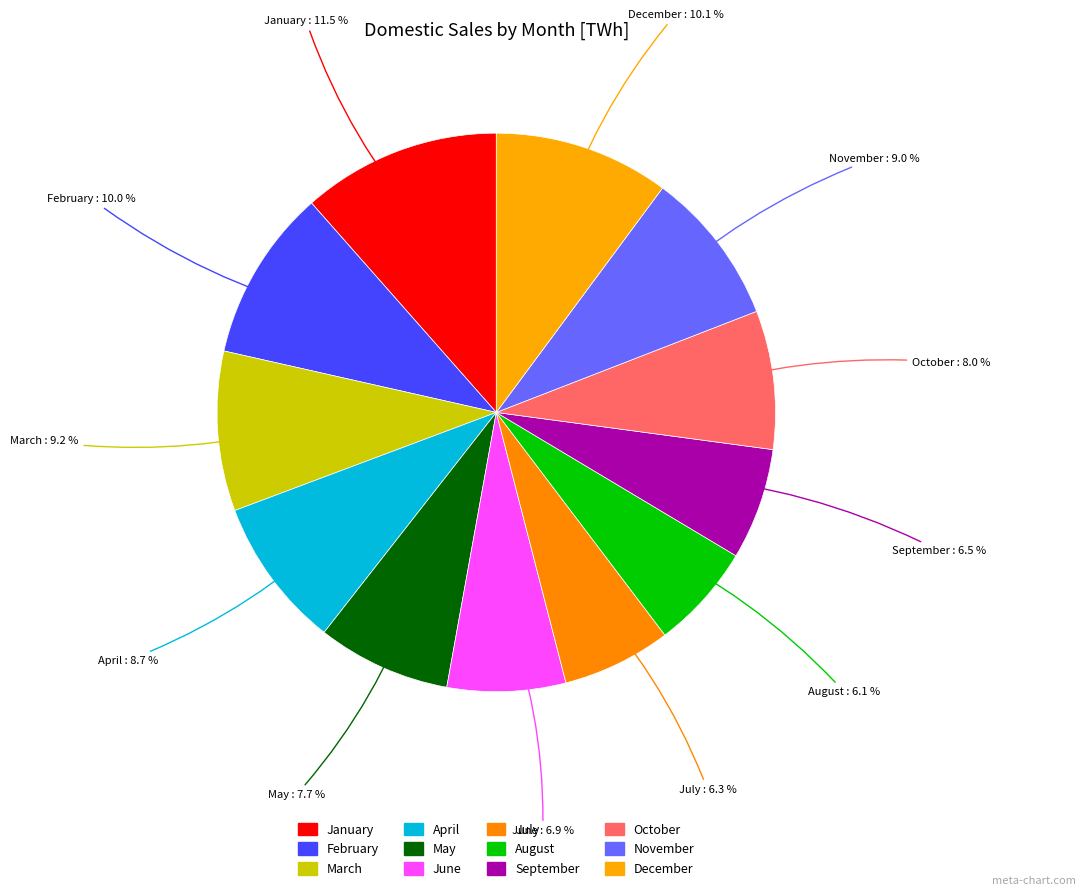

To the nearest percent, what is the difference between the largest and smallest slice percentages?

5%